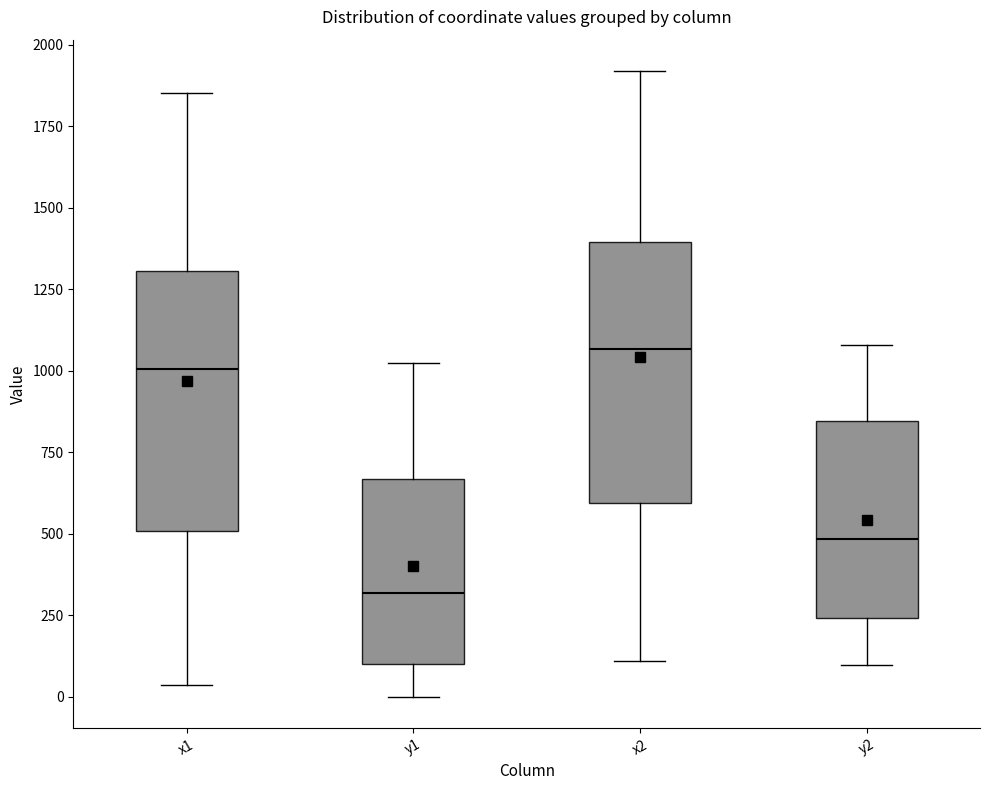

Reading left to right, transcribe this box plot: for each box, give where its median line is, the range the box spans, and where its two whiskers end, as read against the y-axis. The values are not printed on the chart, so give them approximately, as read against the axis.

x1: median 1000, box 500 to 1300, whiskers 50 to 1850
y1: median 300, box 100 to 650, whiskers 0 to 1050
x2: median 1050, box 600 to 1400, whiskers 100 to 1900
y2: median 500, box 250 to 850, whiskers 100 to 1100